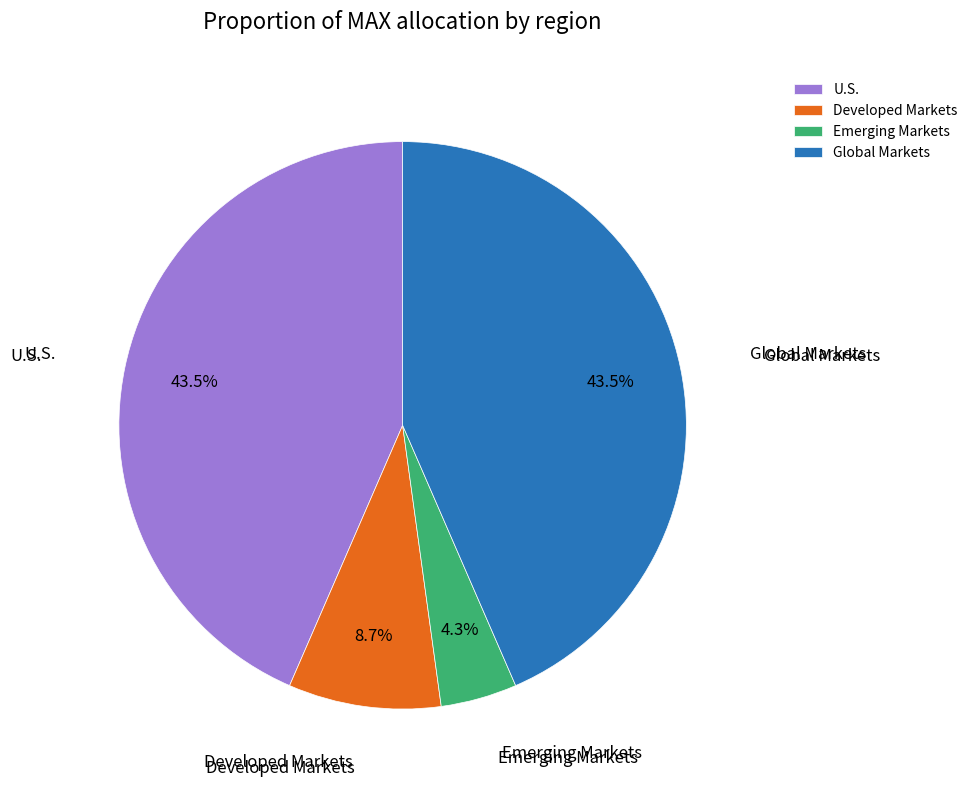

Which category has the smallest portion of the pie?

Emerging Markets